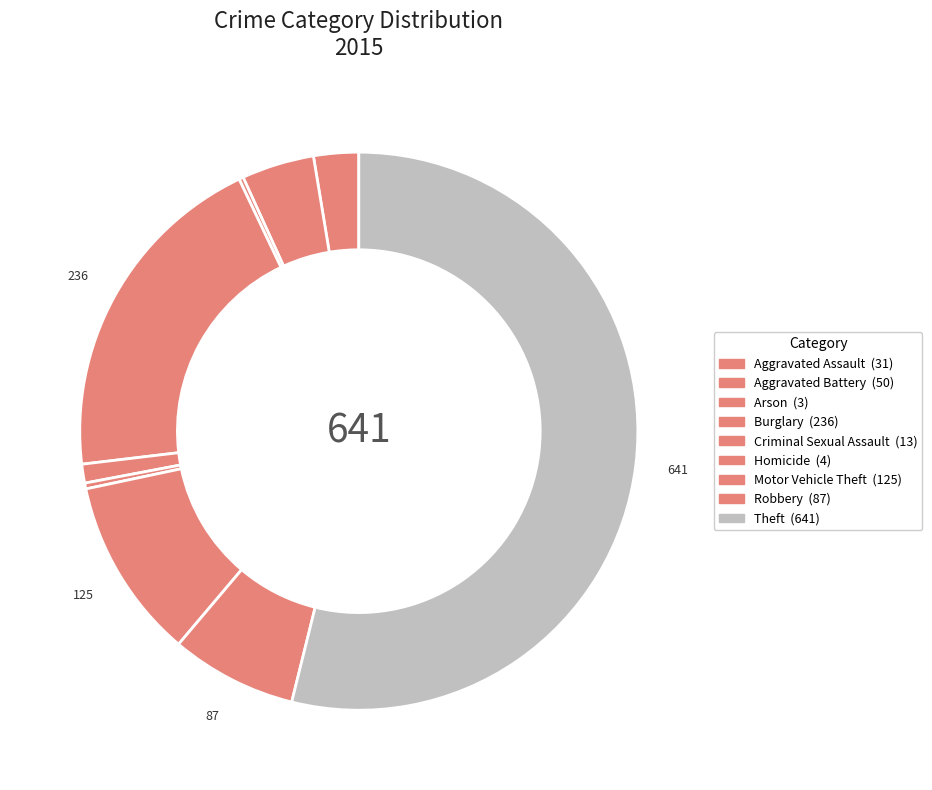

What percentage is the Criminal Sexual Assault slice, to the nearest percent?

1%